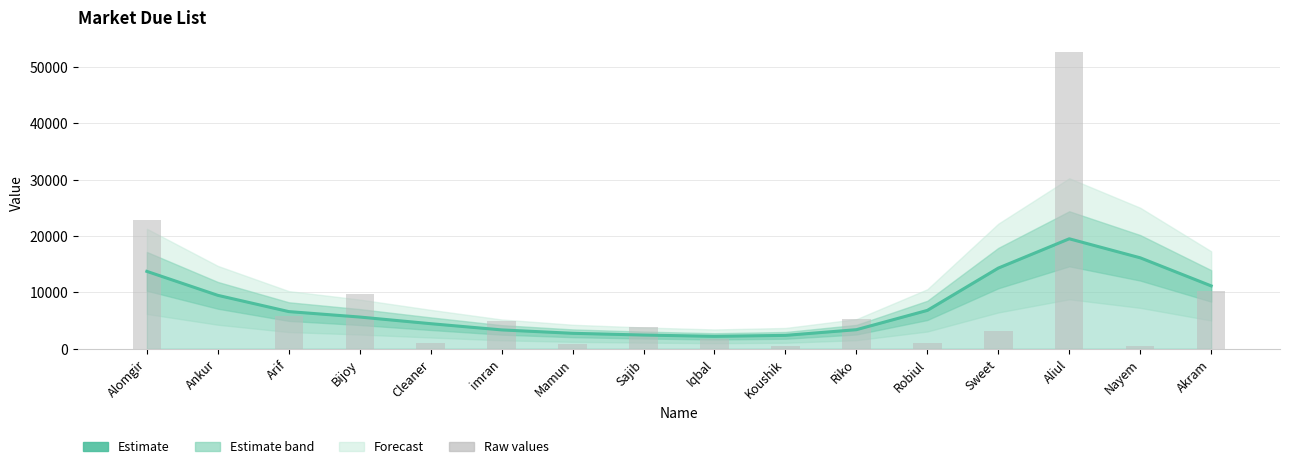

What position from the left is Iqbal?

9